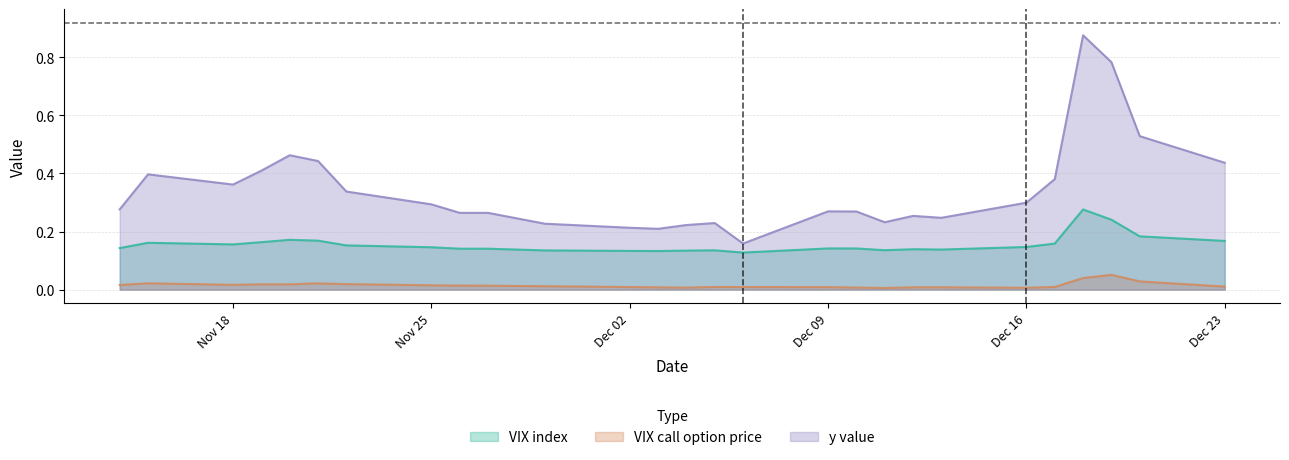

What is the difference between the second highest and second lowest values in the VIX index series?

0.1